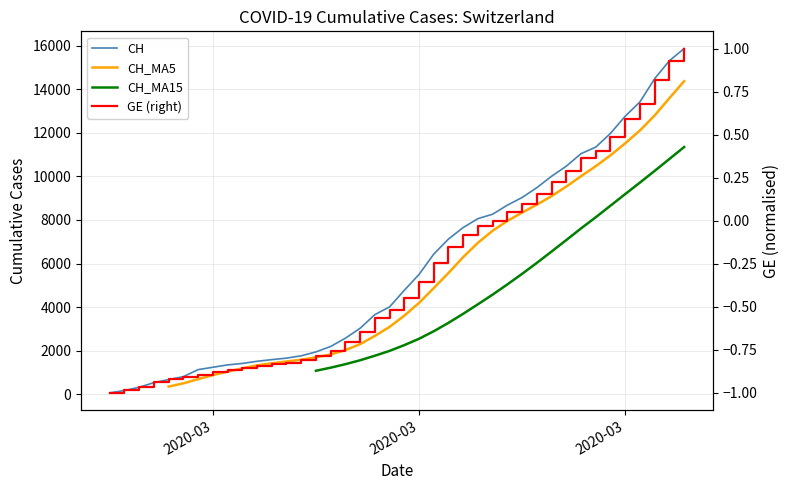

True or false: CH and CH_MA15 cross at least once.

False